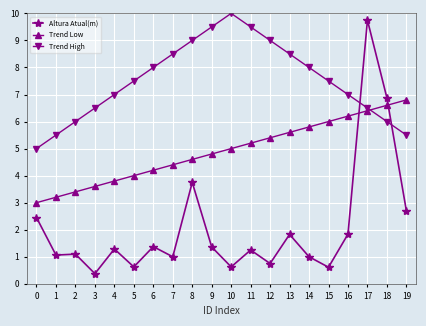

Which series changed the most between 4 and 11?

Trend High